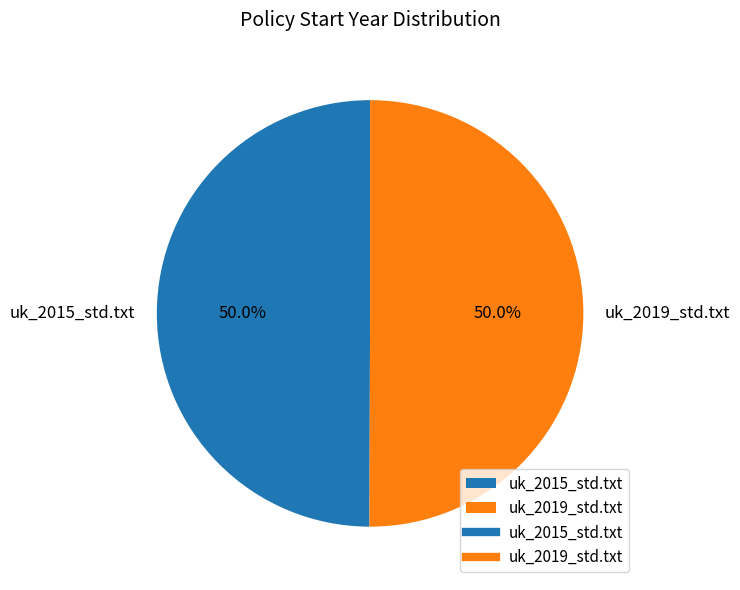

What portion of the pie excludes uk_2015_std.txt?

50.0%